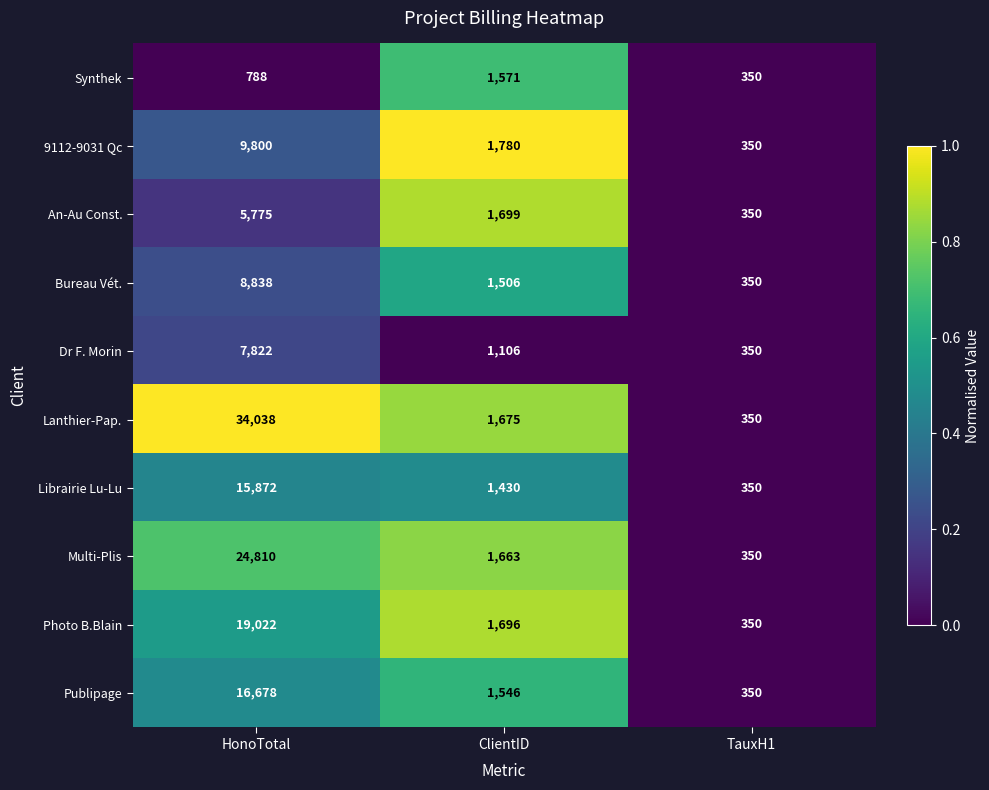

How many data points in Synthek are less than 788?

1